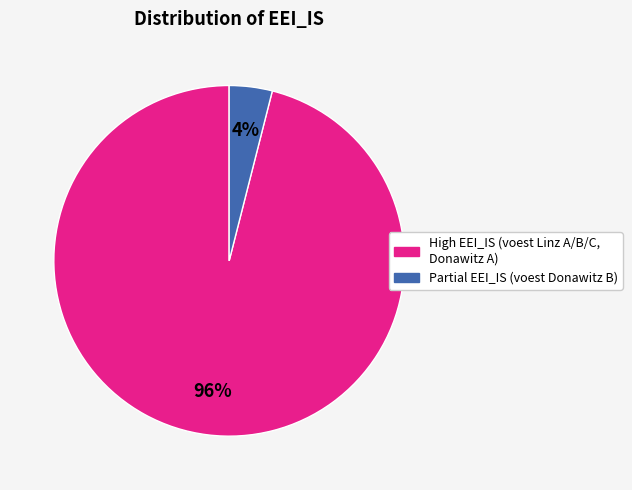

To the nearest percent, what is the average slice percentage?

50%